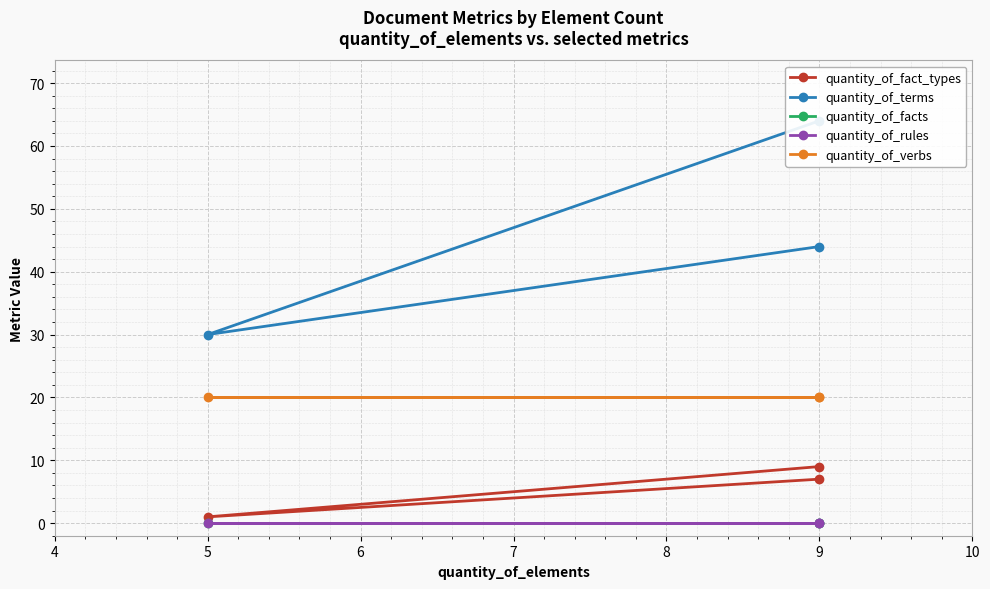

True or false: quantity_of_rules has a value of 0 at 5.

True